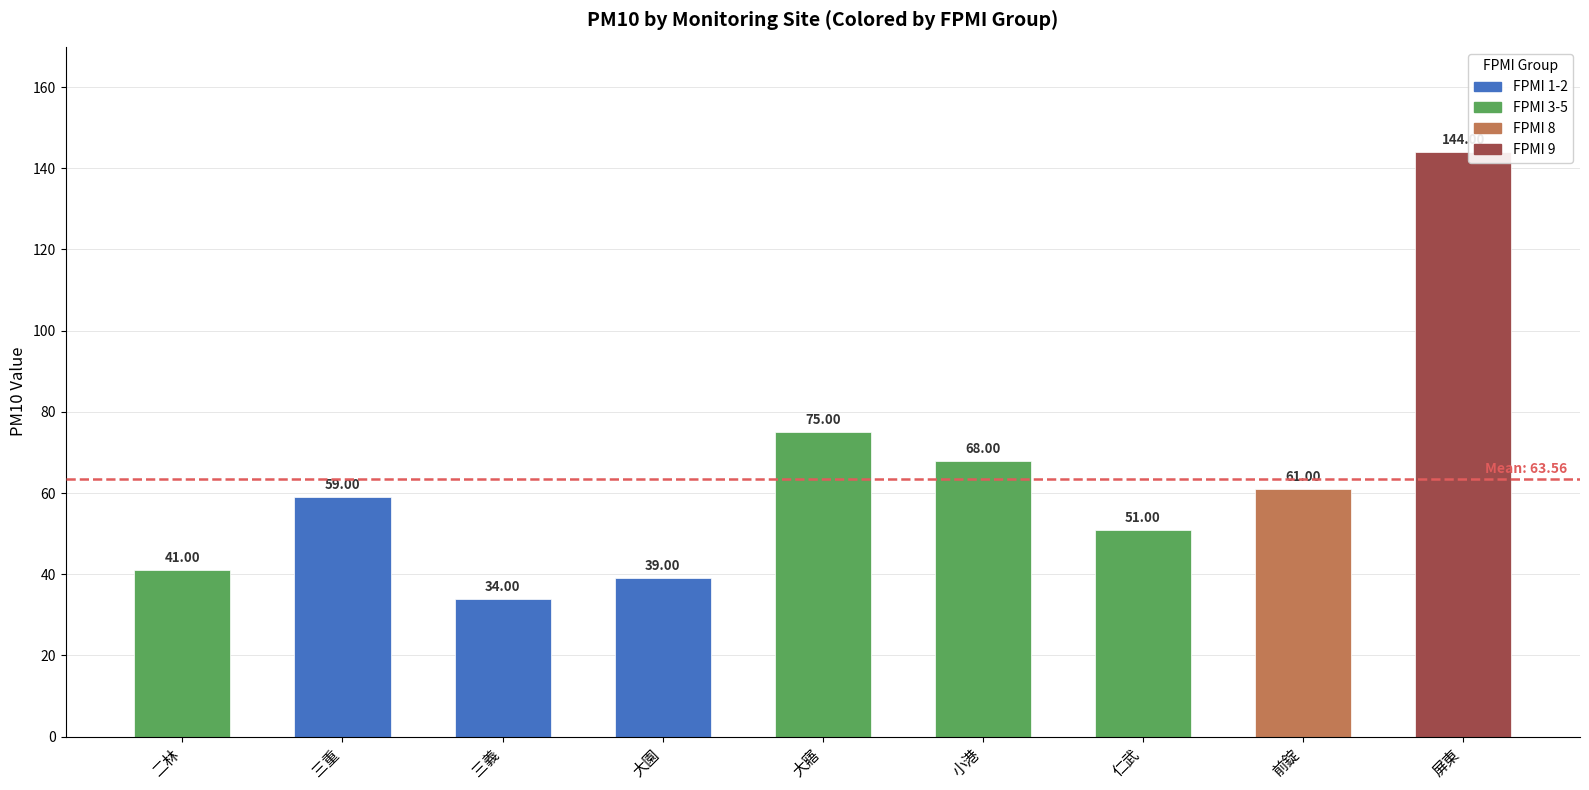

Are the bars horizontal?

No